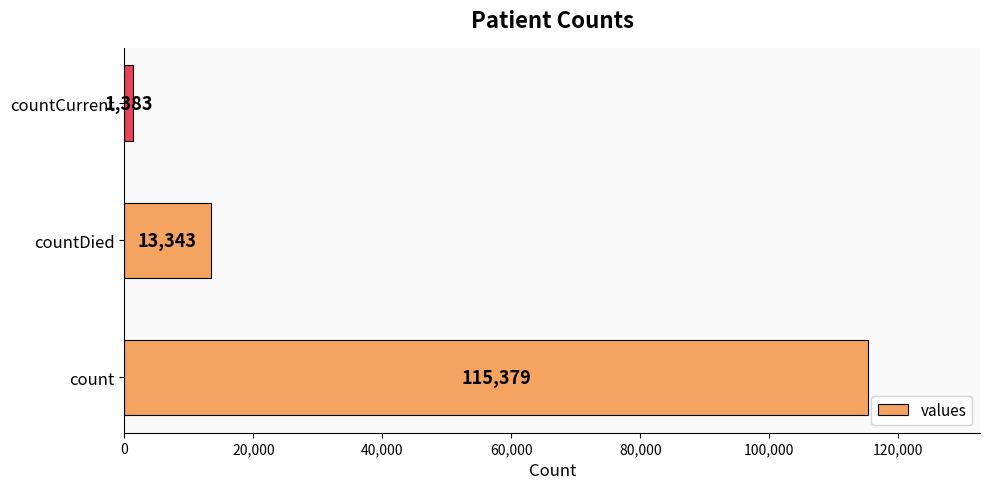

The value at countDied is 13343. True or false?

True